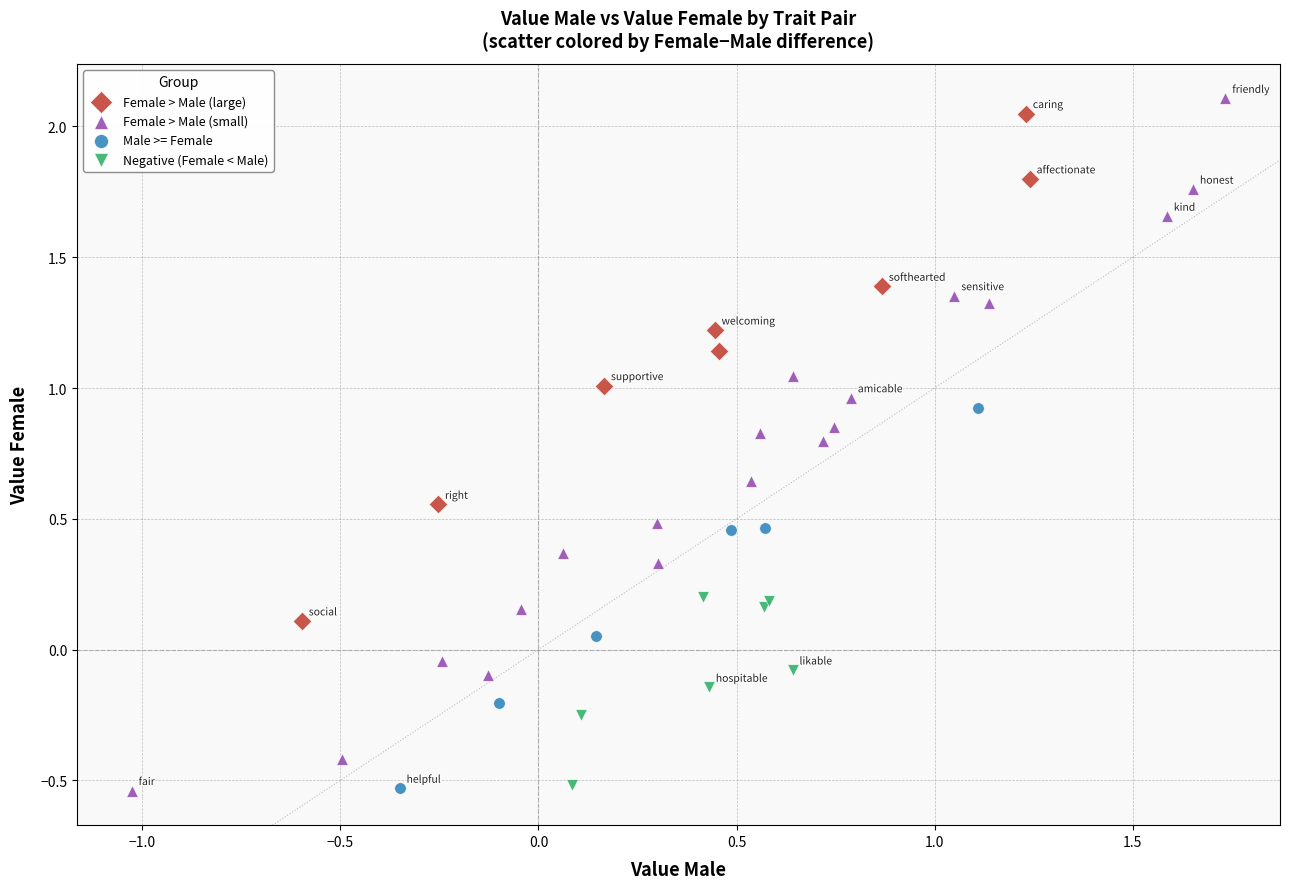

Which series has the widest spread of Y values?

Female > Male (small)